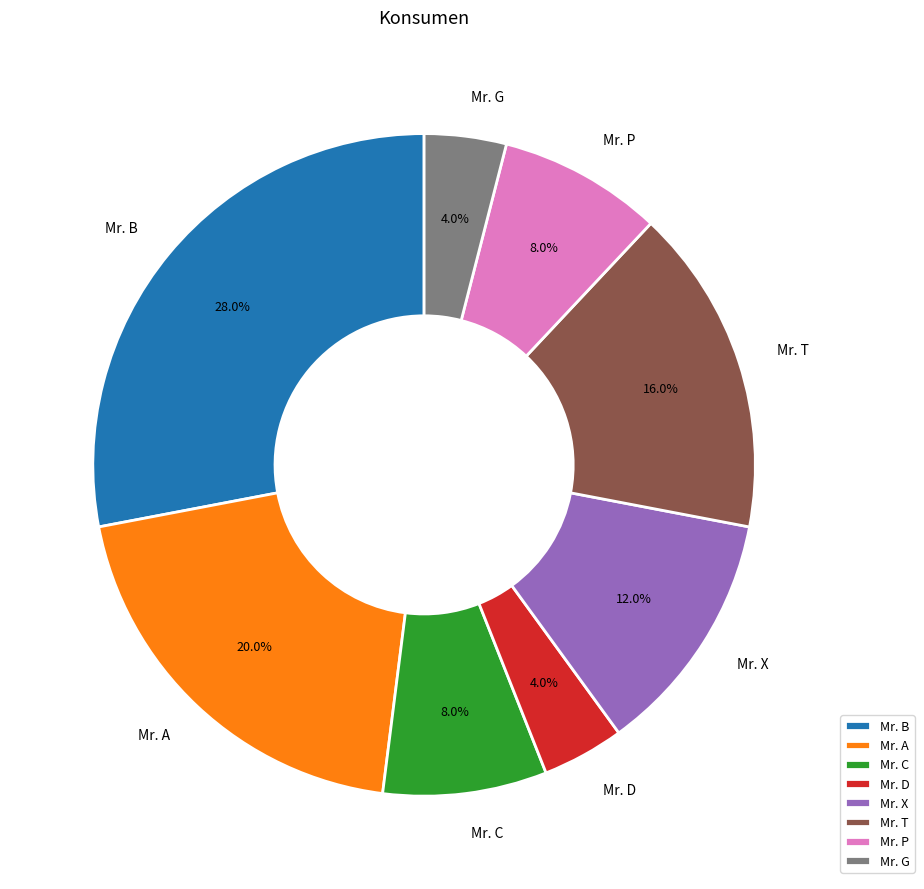

Does Mr. G represent more than half of the total?

No